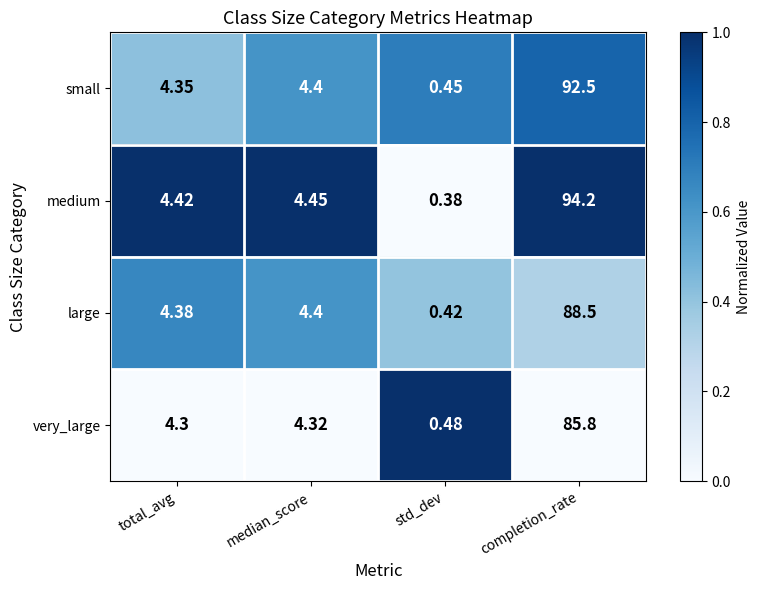

Which series changed the most between median_score and std_dev?

medium